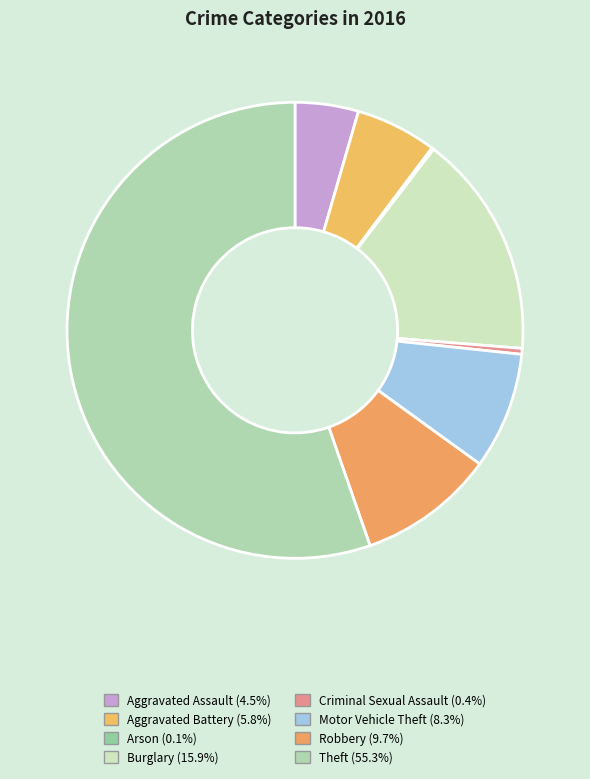

What is the ratio of the value at Motor Vehicle Theft to the value at Aggravated Assault?

1.8